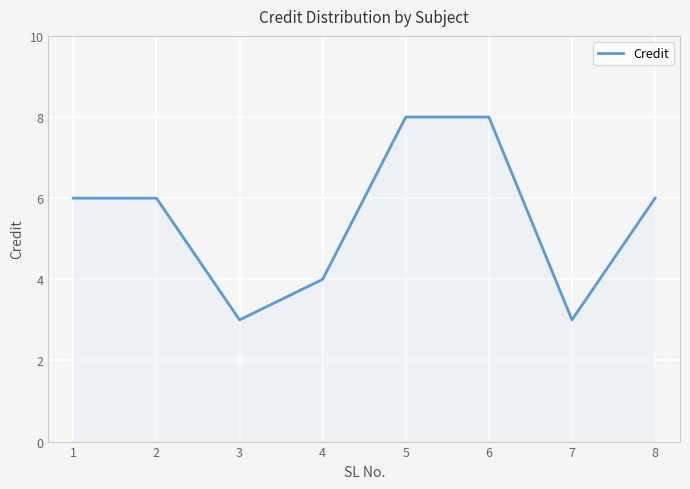

What is the change in value from 6 to 8?

-2